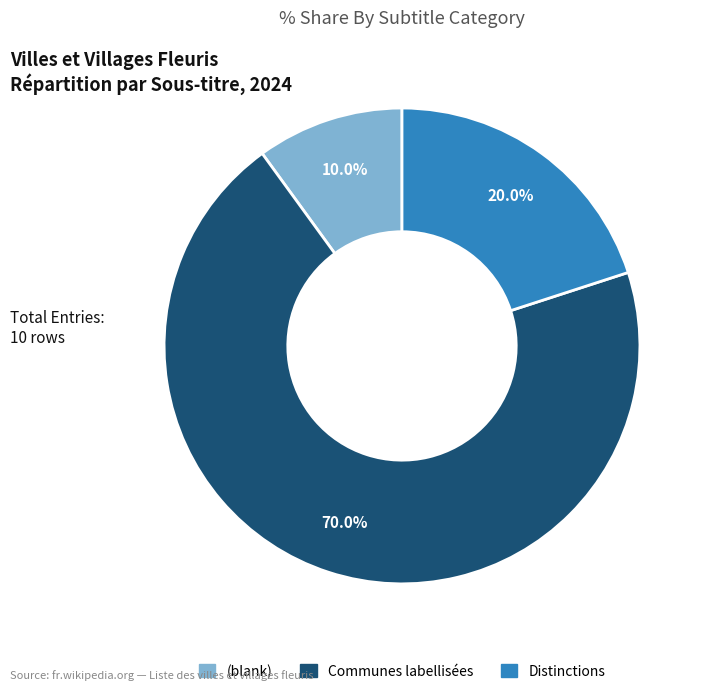

Is there a majority slice in this chart?

Yes